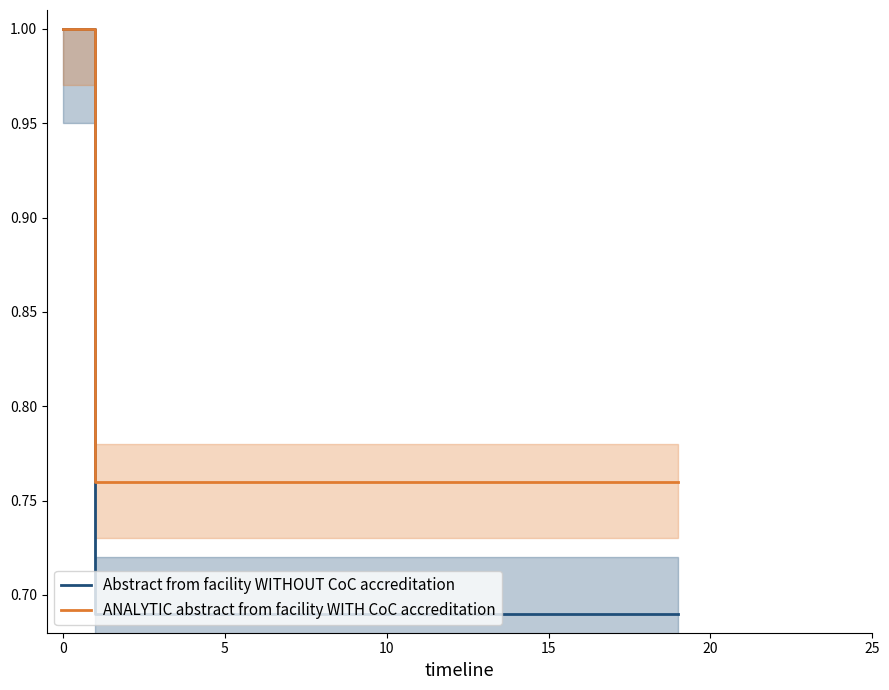

How many series are shown in this chart?

2